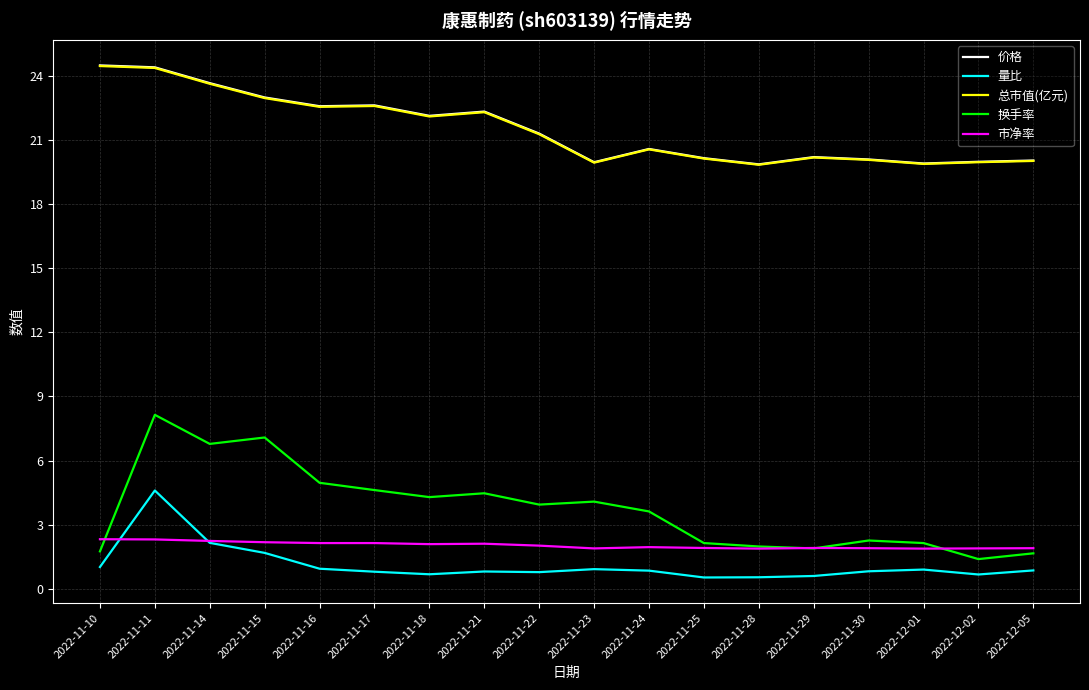

What is the maximum value for 总市值(亿元)?

24.5